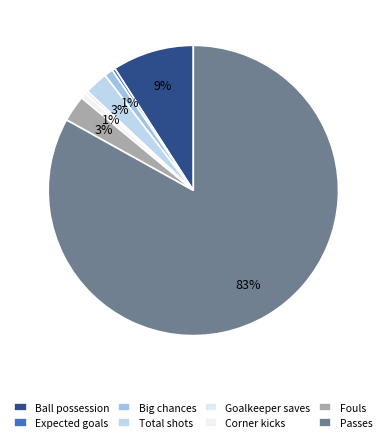

Which category has the biggest portion of the pie?

Passes